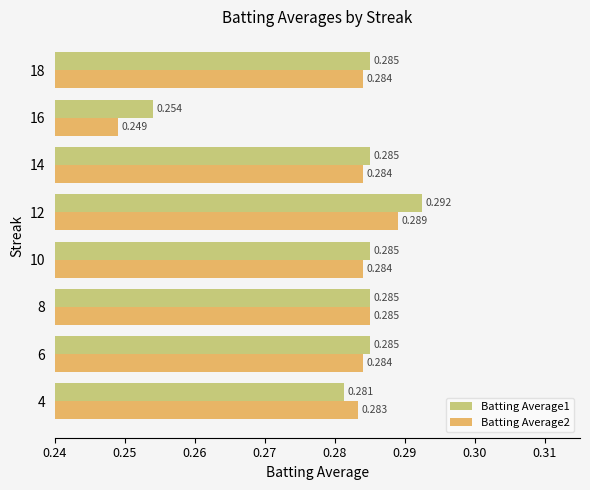

Is the value of Batting Average2 at 8 greater than the value of Batting Average1 at 12?

No